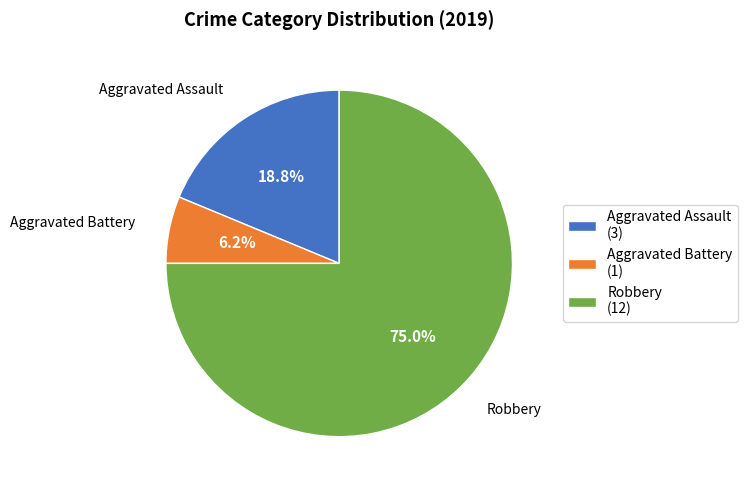

What portion of the pie excludes Robbery?

25.0%